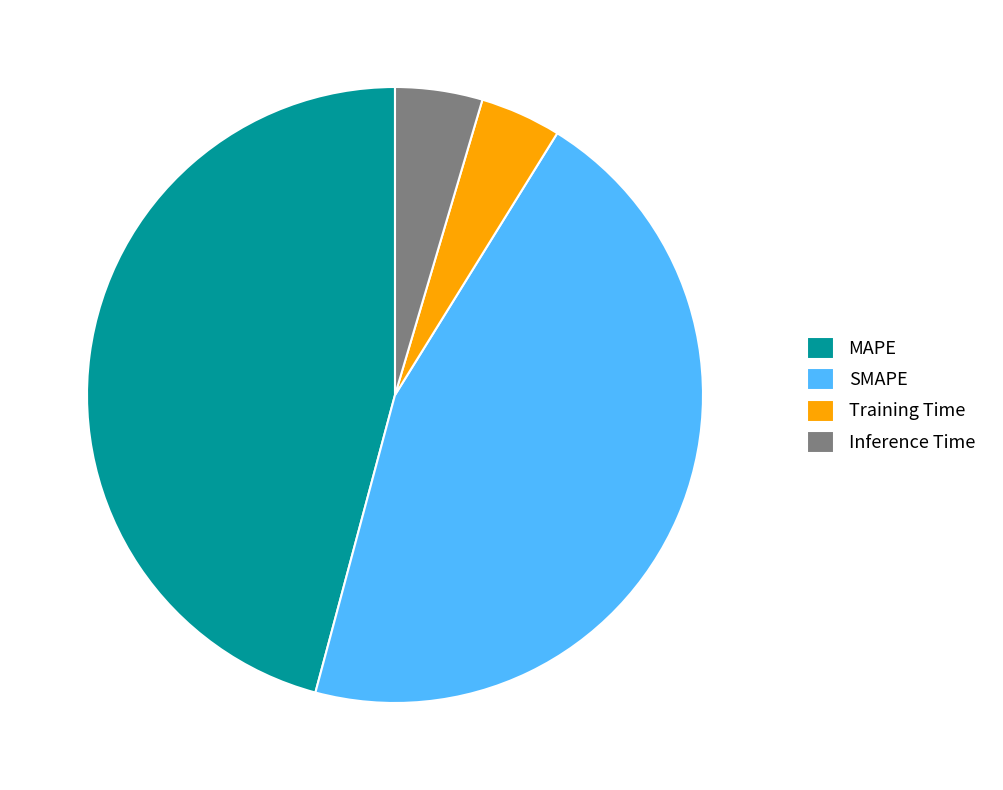

Is there a majority slice in this chart?

No